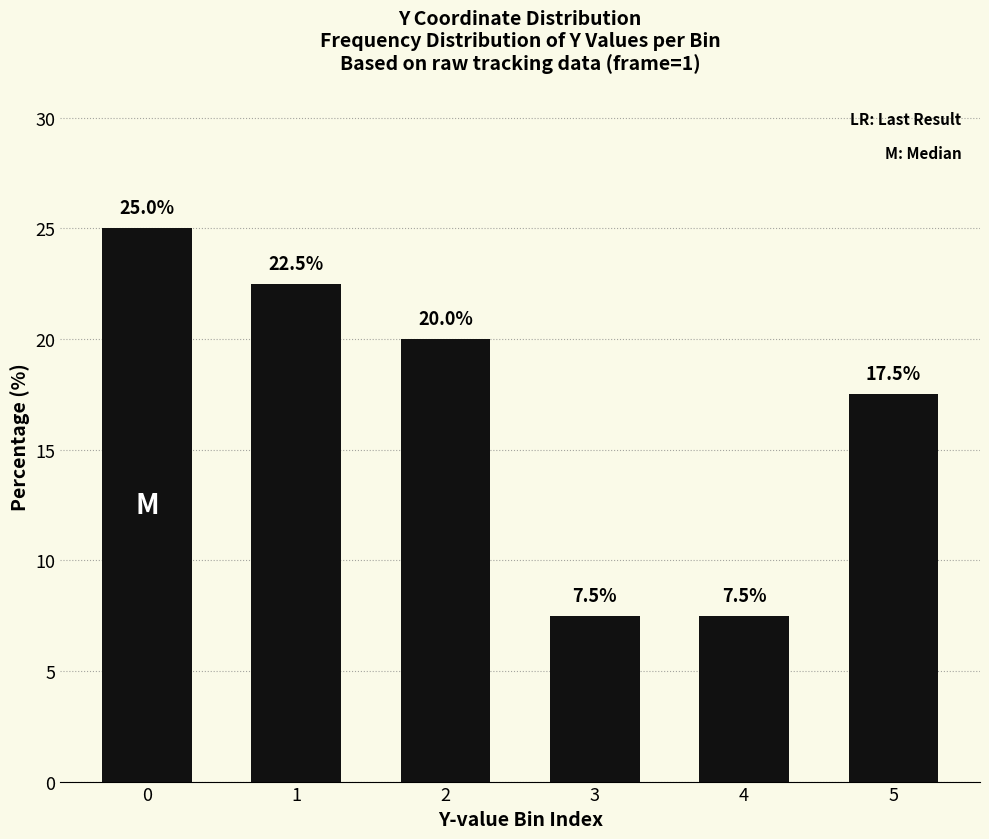

What is the difference between the maximum and minimum values?

17.5